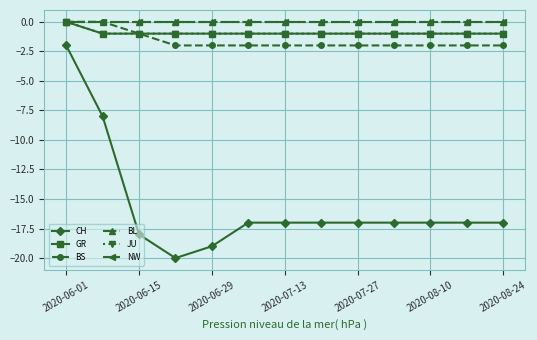

How many distinct data groups are displayed?

6